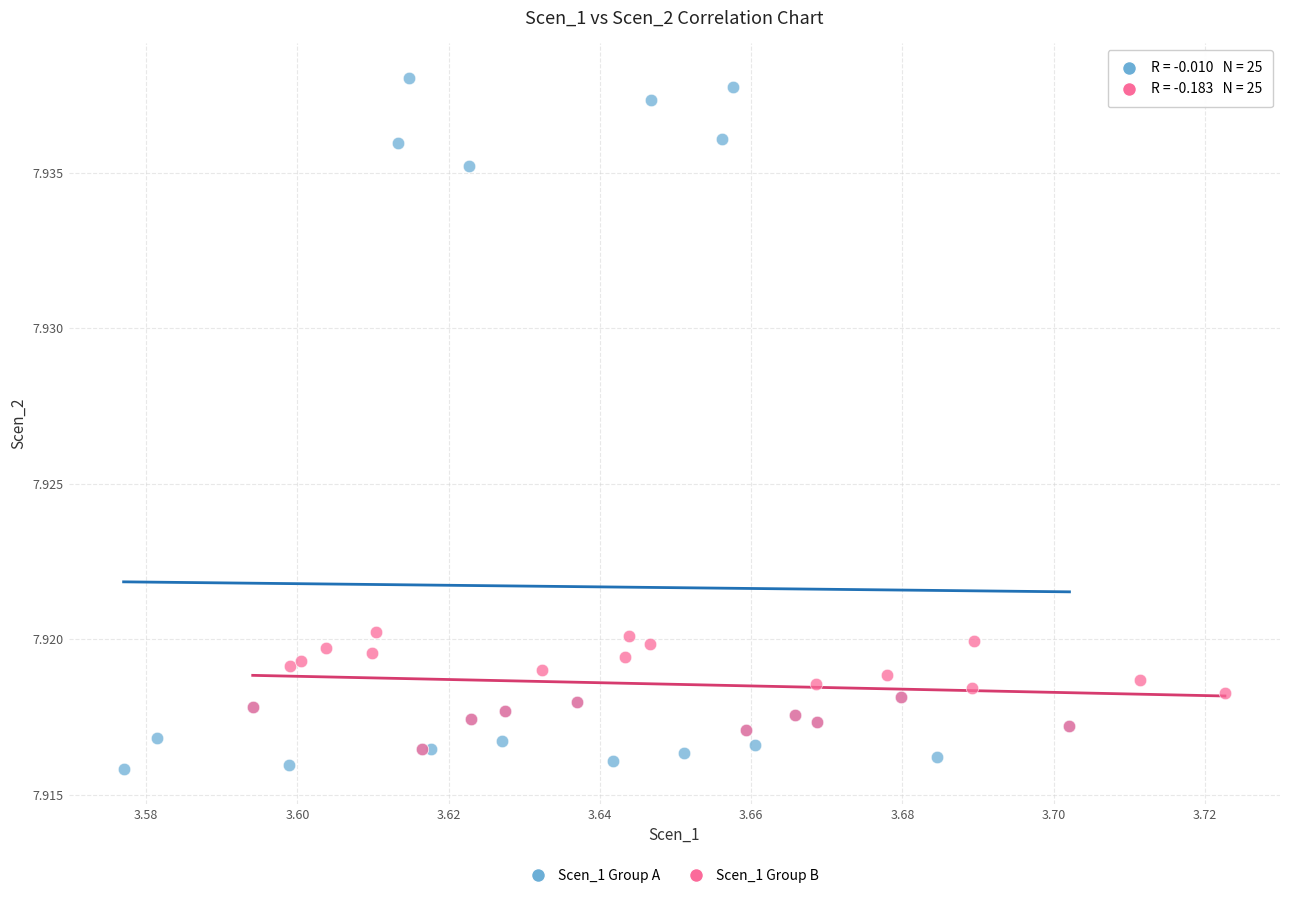

Which series contains the highest Y value?

Scen_1 Group A